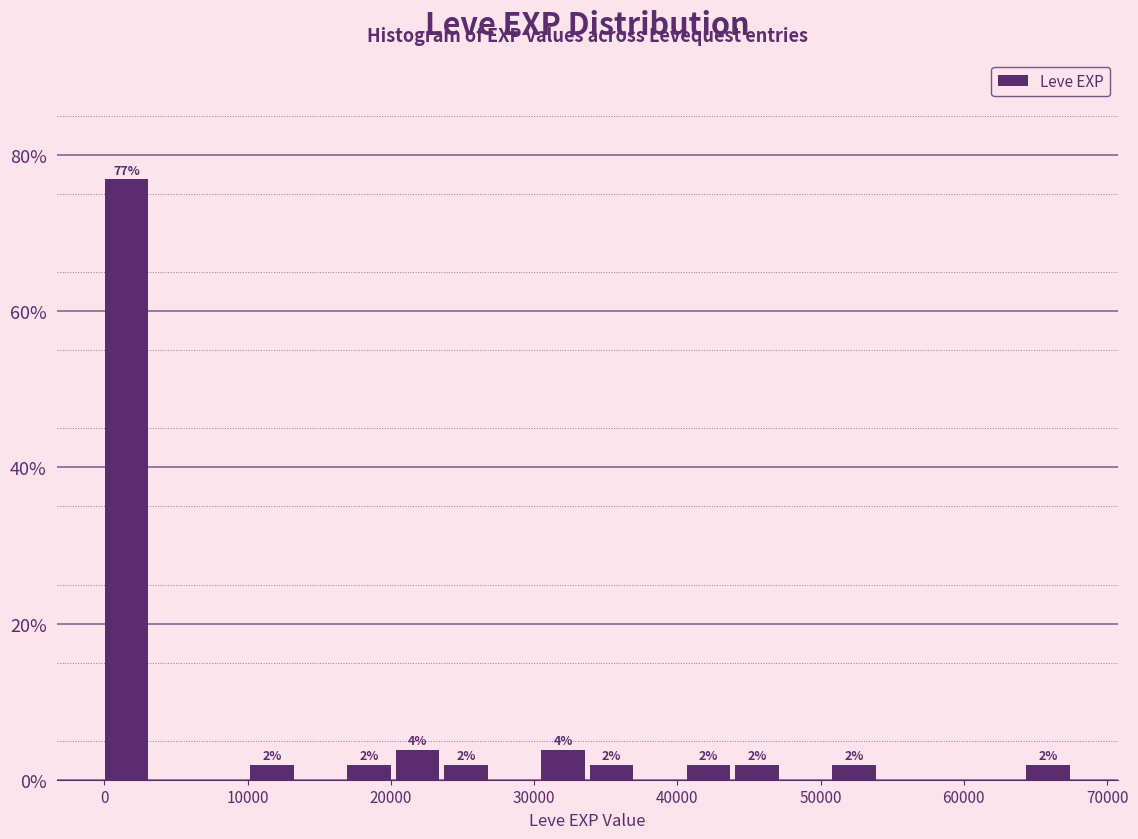

Read against the x-axis, roughly where is the centre of the tallest bar?

2000